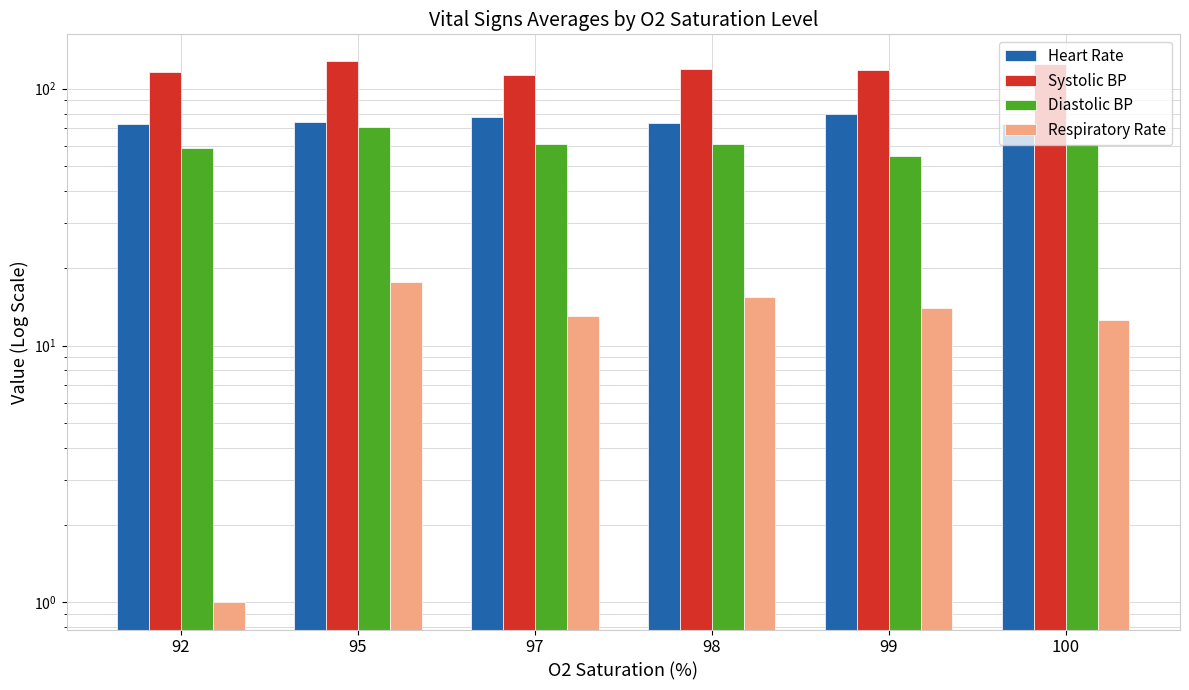

Is the value of Heart Rate at 100 greater than the value of Diastolic BP at 100?

Yes